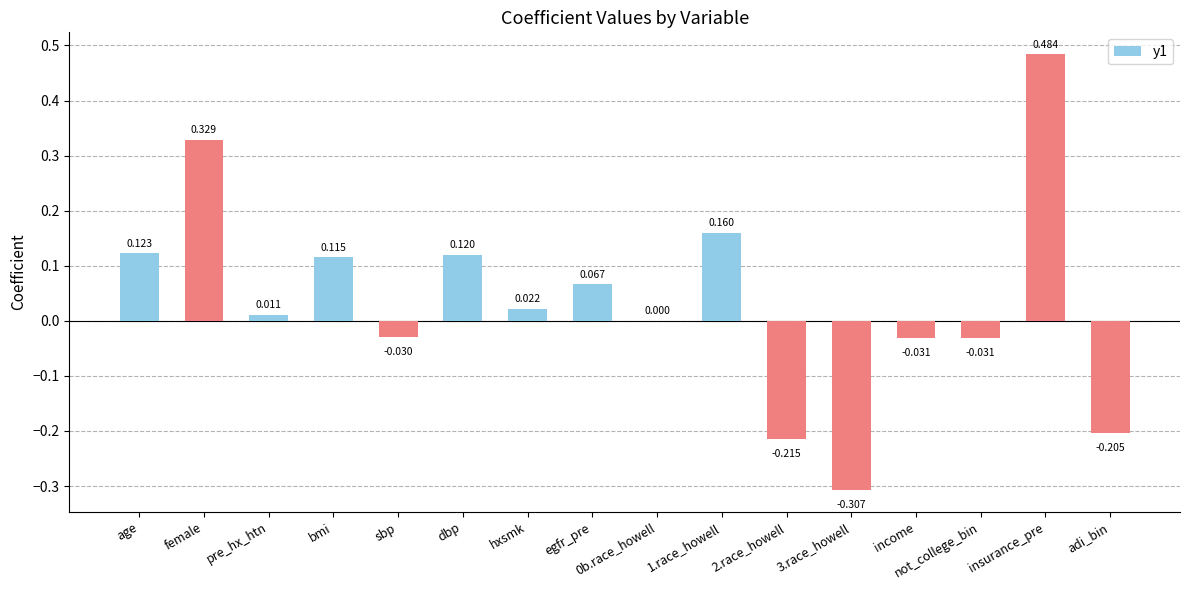

Which has a higher value, adi_bin or egfr_pre?

egfr_pre